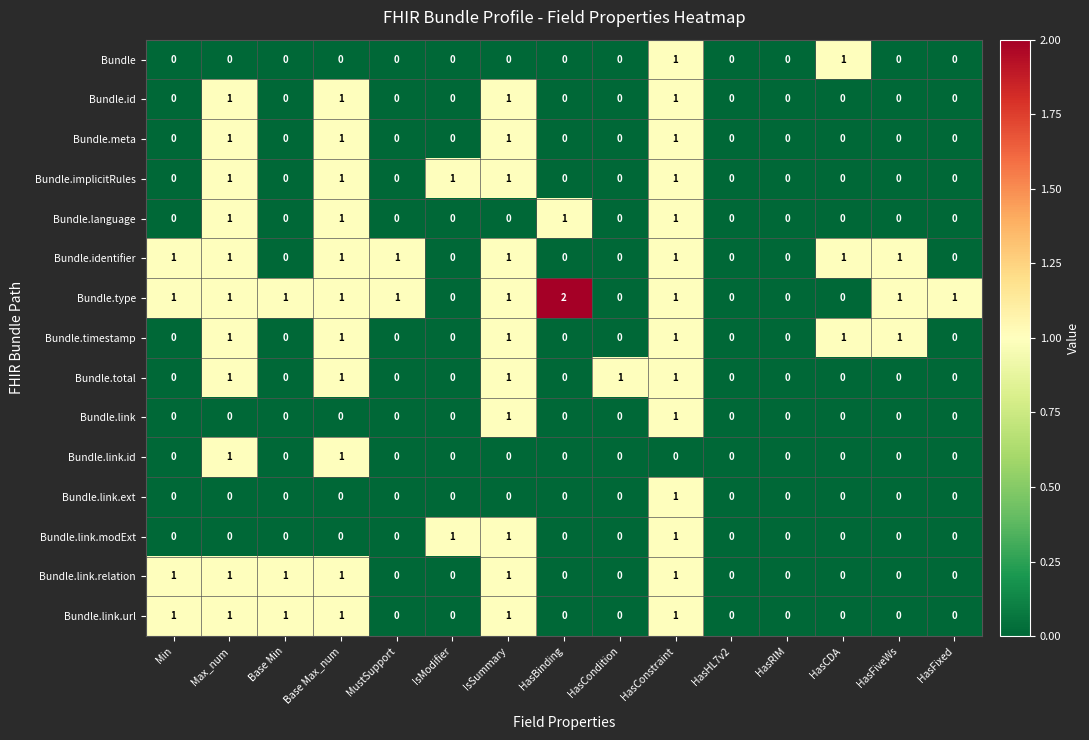

How many Bundle.id values are between 0 and 1?

15